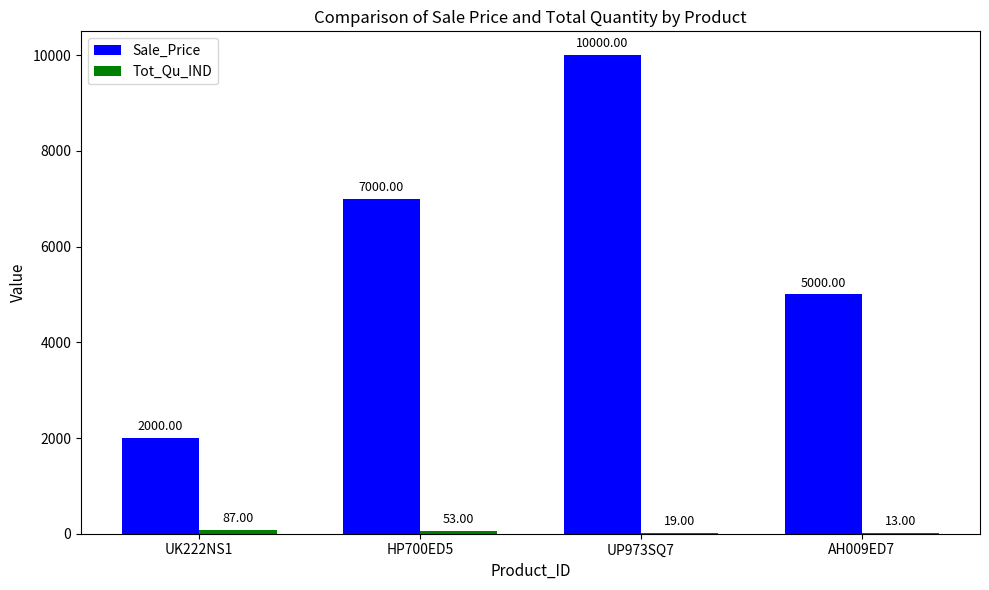

What is the total value across all series at HP700ED5?

7053